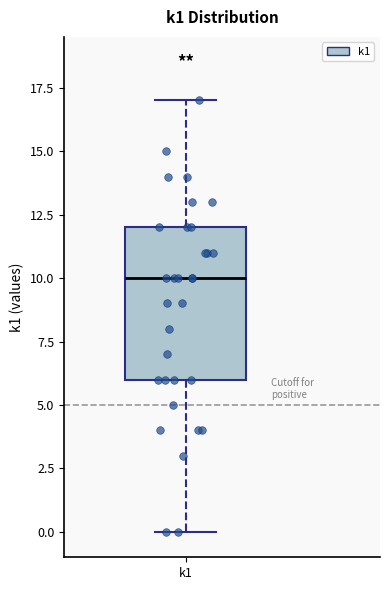

Where does the upper whisker of the box for k1 end on the y-axis? The values are not printed on the chart, so give them approximately, as read against the axis.

17